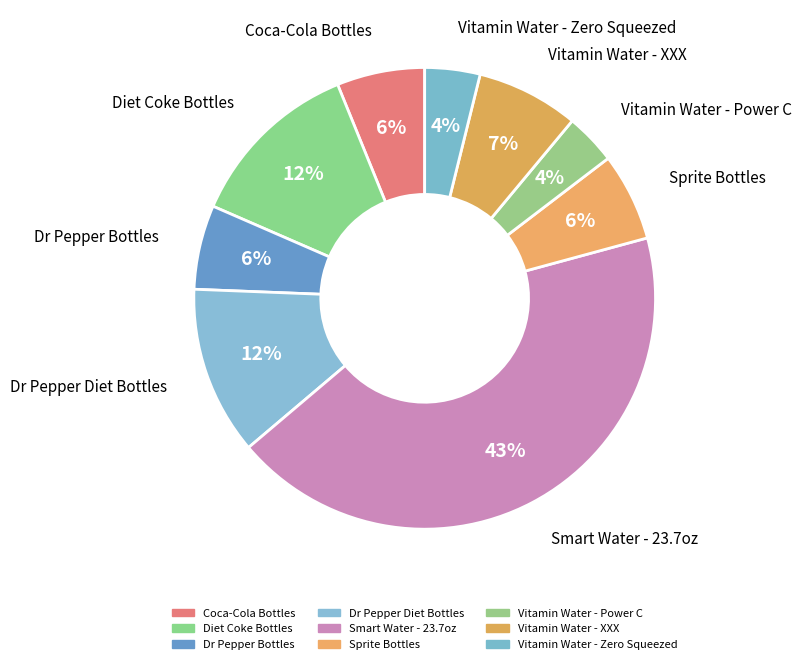

The Diet Coke Bottles slice represents 12% of the pie. True or false?

True